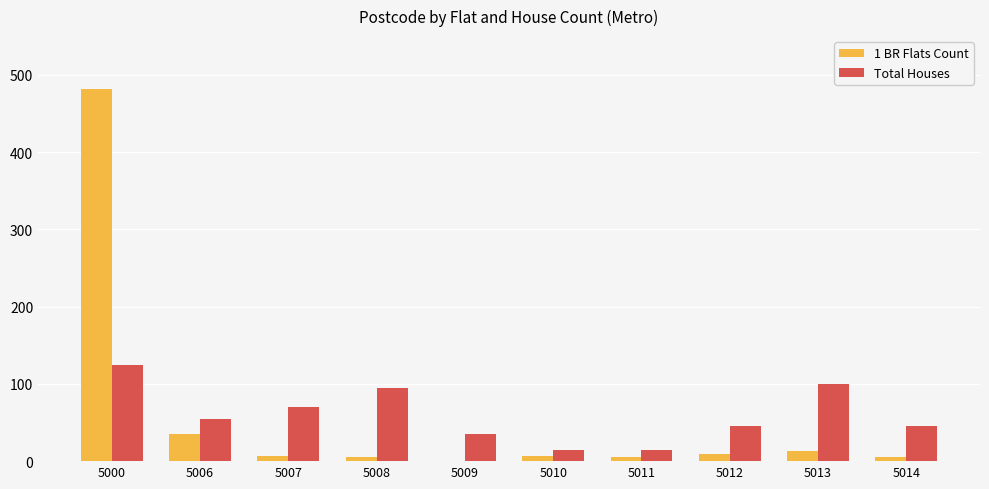

What is the total value across all series at 5011?

21